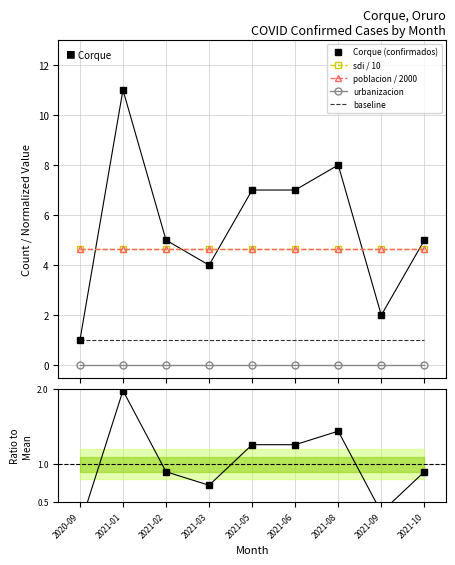

What is the greatest value displayed?

11.0